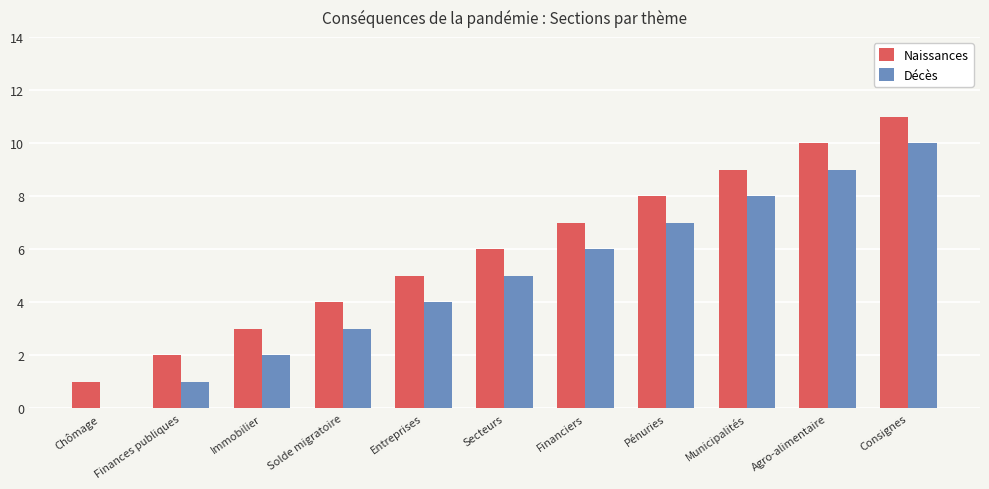

What are all the series names shown in the legend?

Naissances, Décès